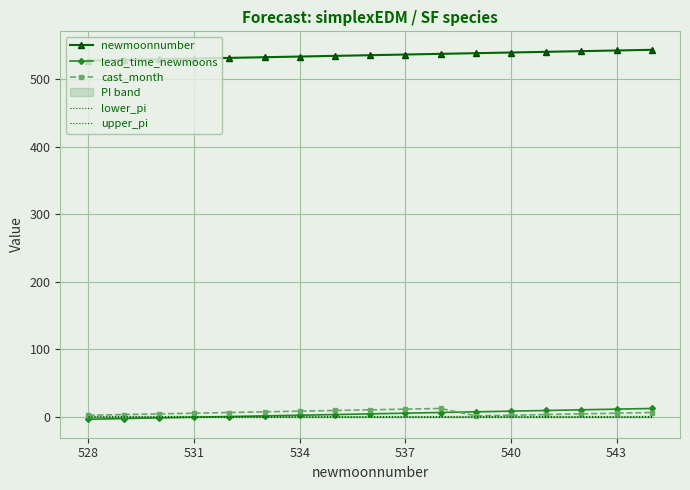

What is the maximum value shown in the chart?

544.0